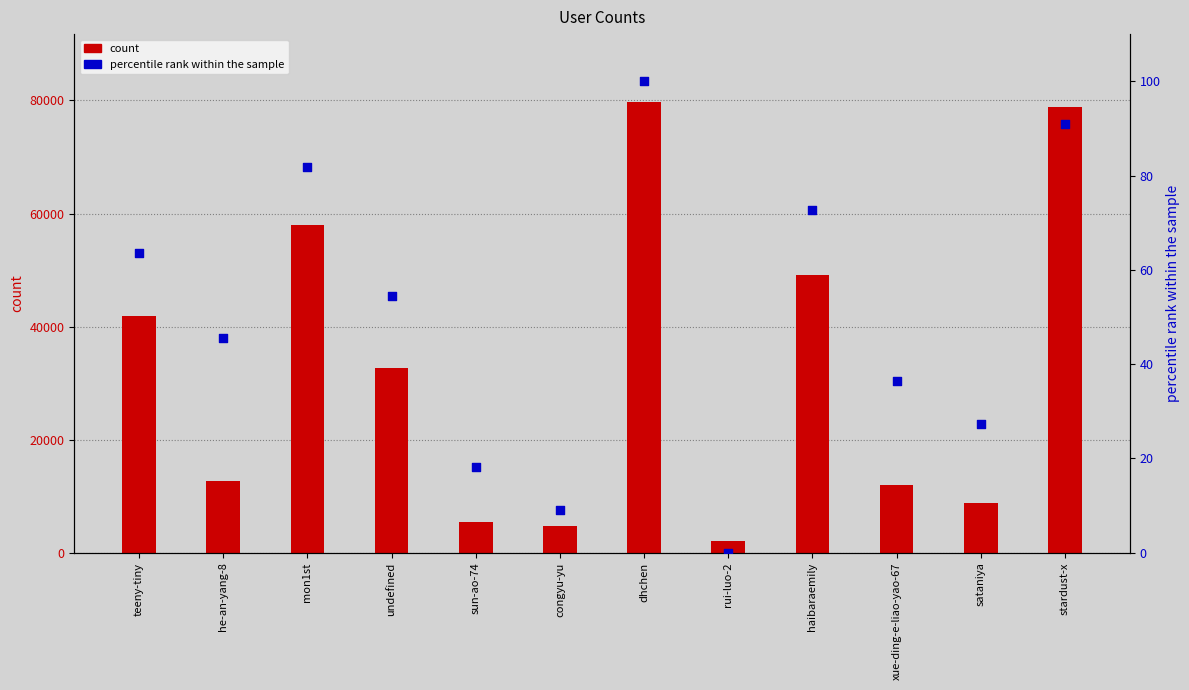

Is the value of percentile rank within the sample at he-an-yang-8 greater than the value of count at mon1st?

No